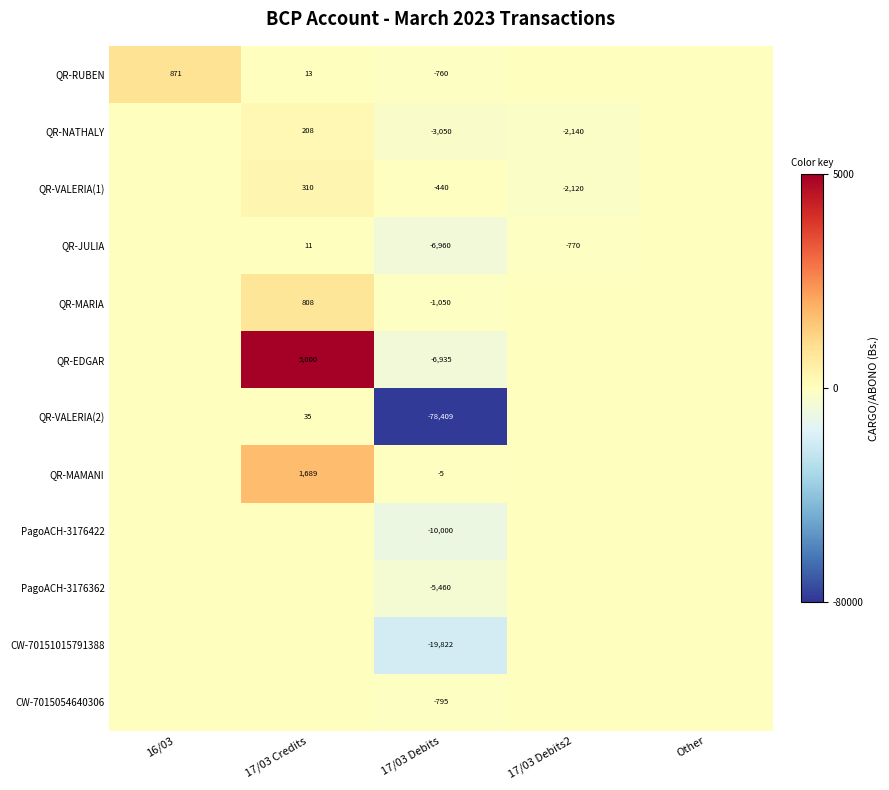

True or false: QR-MARIA has a value of -1050 at 17/03 Debits.

True